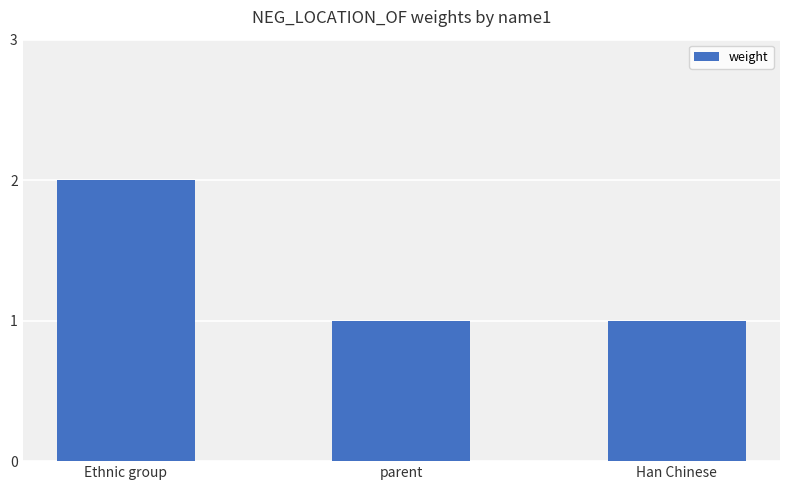

How many bars are there in total?

3